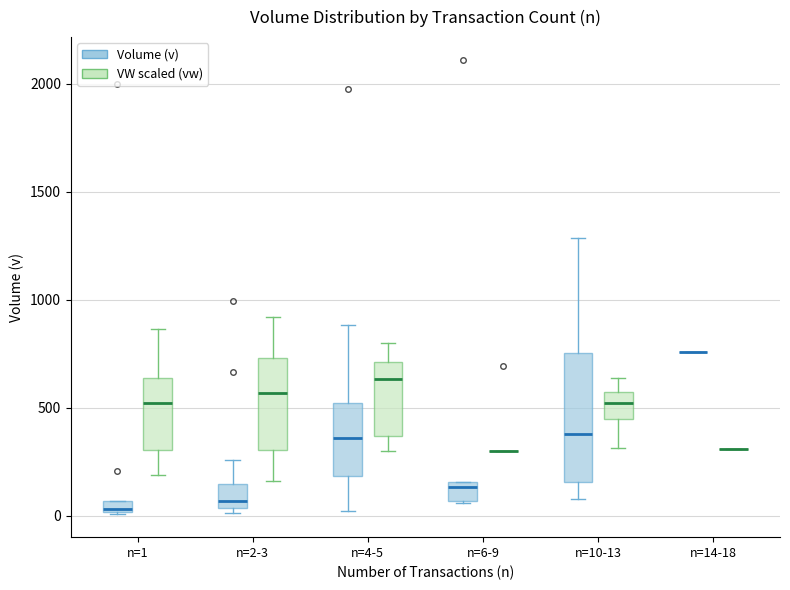

Where is the lower edge of the box for n=1 (Volume (v)) on the y-axis? The values are not printed on the chart, so give them approximately, as read against the axis.

0